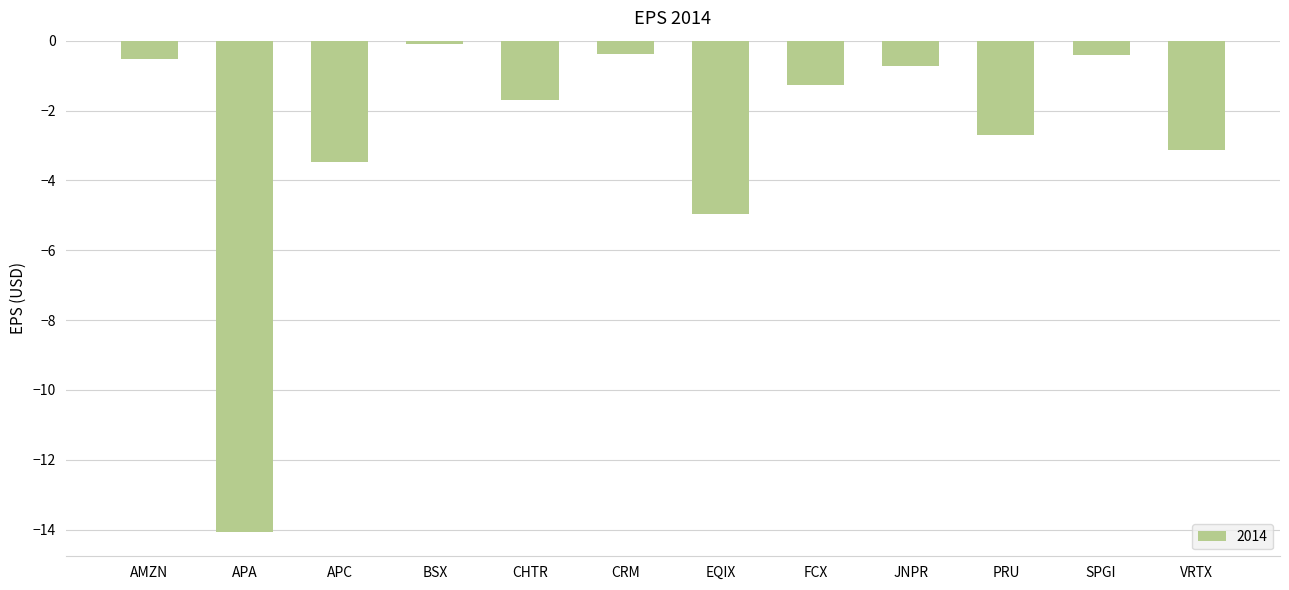

What is the value of the 6th bar from the left?

-0.4